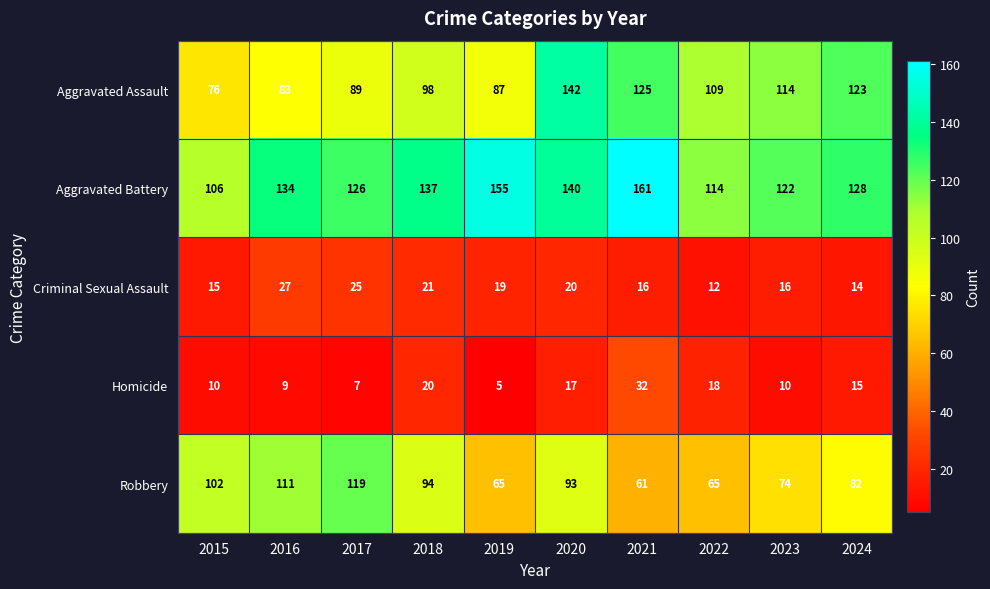

Rank the series by their maximum value, from highest to lowest.

Aggravated Battery, Aggravated Assault, Robbery, Homicide, Criminal Sexual Assault